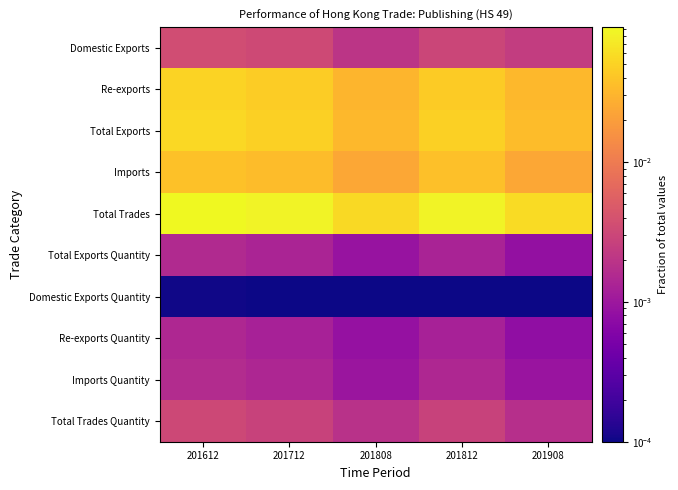

List the series in order of their peak value, lowest first.

Domestic Exports Quantity, Re-exports Quantity, Total Exports Quantity, Imports Quantity, Total Trades Quantity, Domestic Exports, Imports, Re-exports, Total Exports, Total Trades